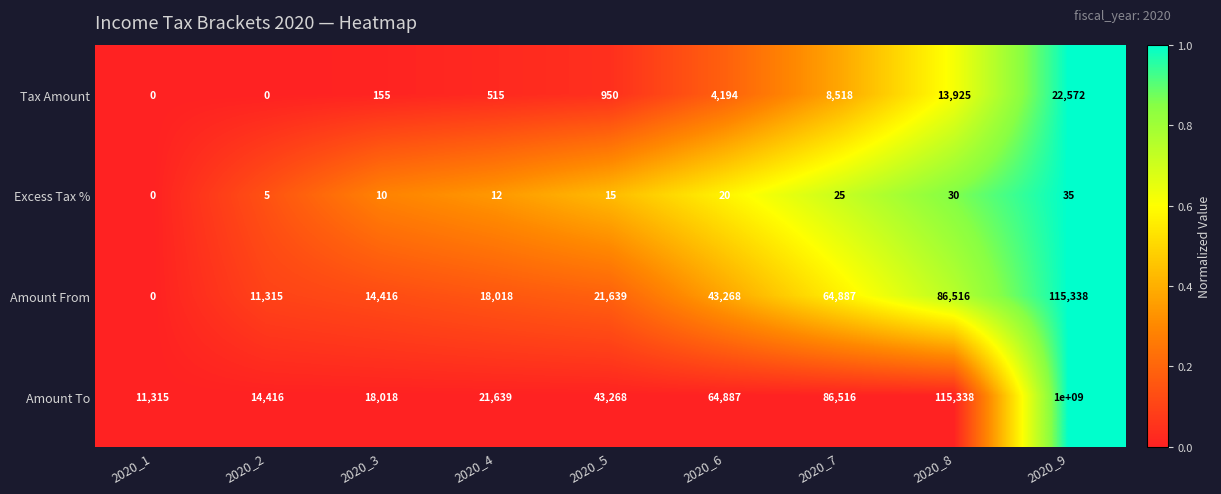

At how many categories does at least one series exceed 0?

9